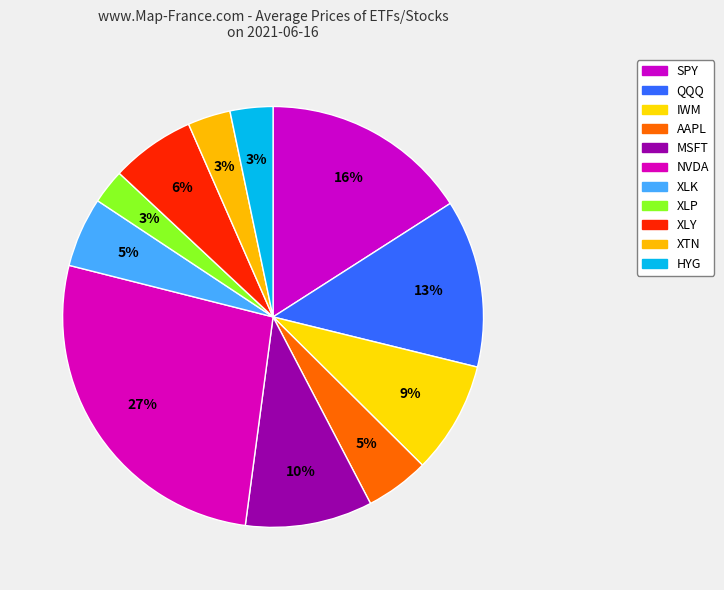

The QQQ slice represents 24% of the pie. True or false?

False